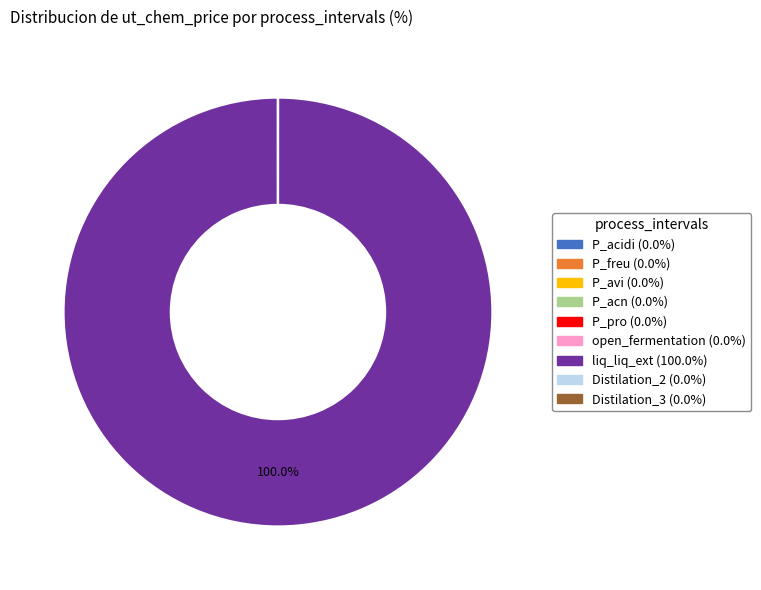

What is the largest slice in the pie chart?

liq_liq_ext